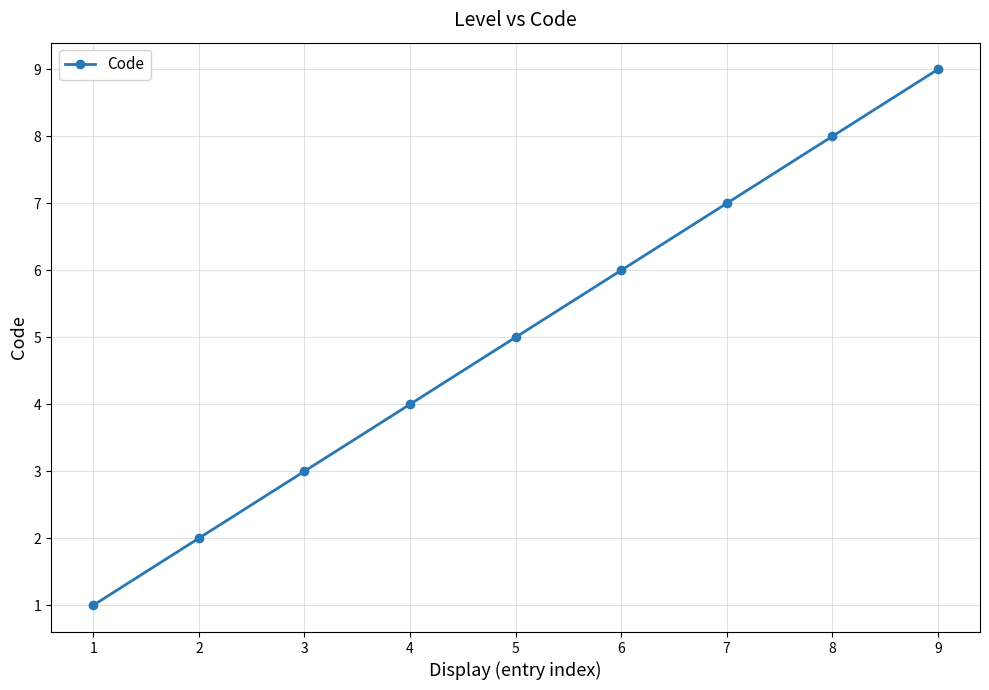

Count the values in the range 3 to 7.

5